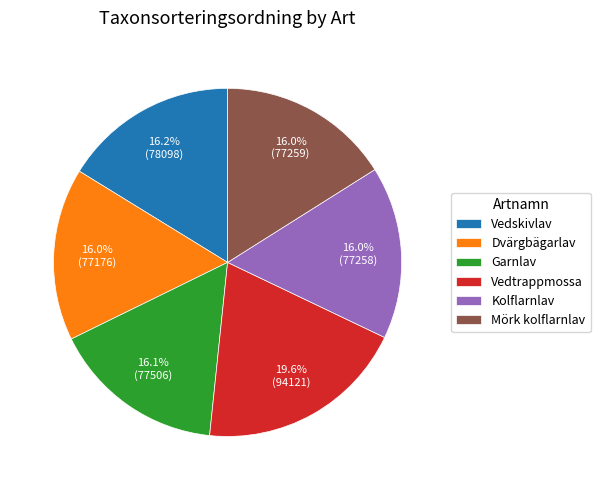

What percentage is NOT represented by Mörk kolflarnlav?

84.0%